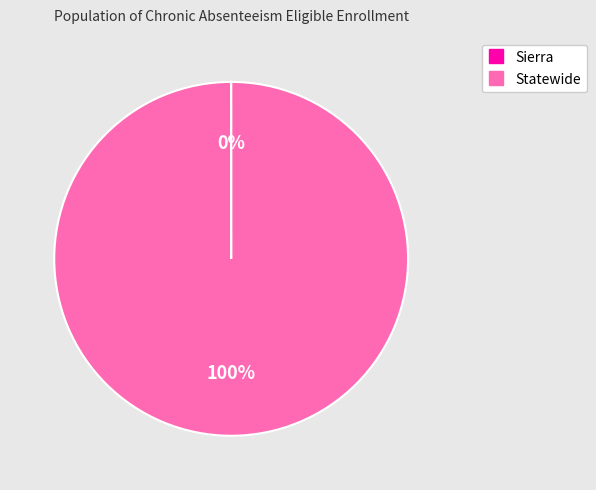

To the nearest percent, what is the difference between the largest and smallest slice percentages?

100%